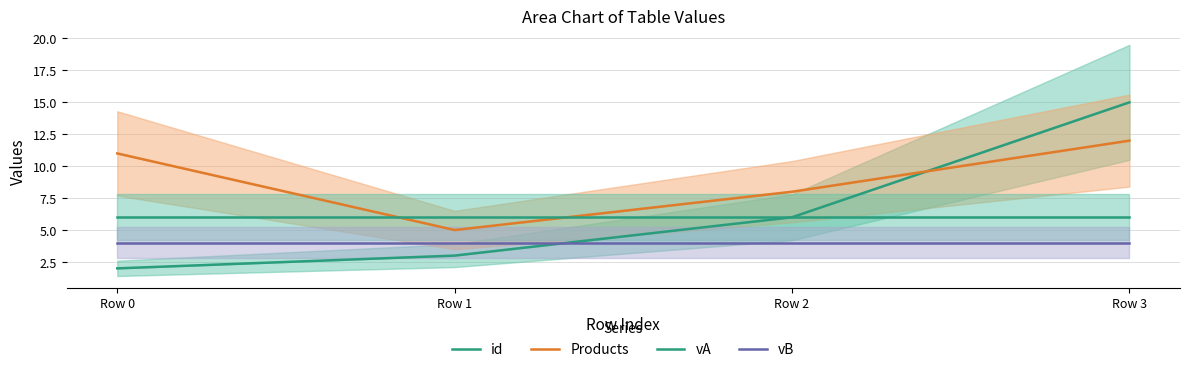

What is the minimum value shown in the chart?

2